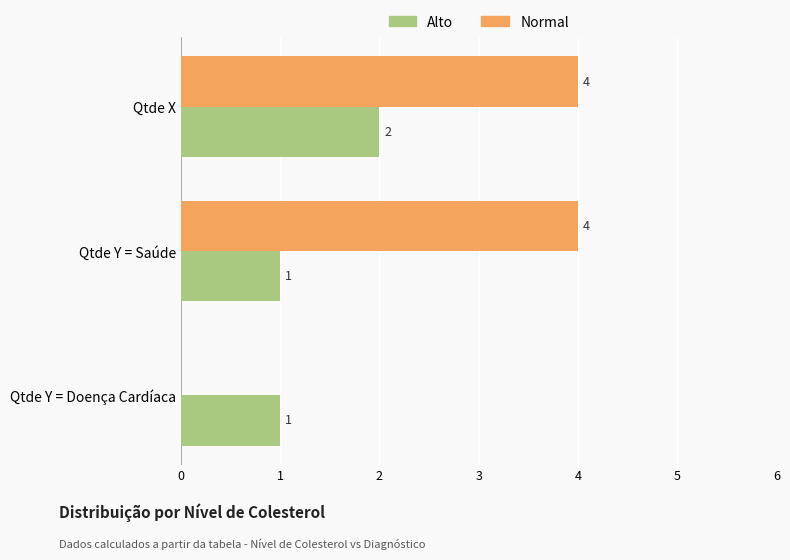

Which series changed the most between Qtde X and Qtde Y = Doença Cardíaca?

Normal